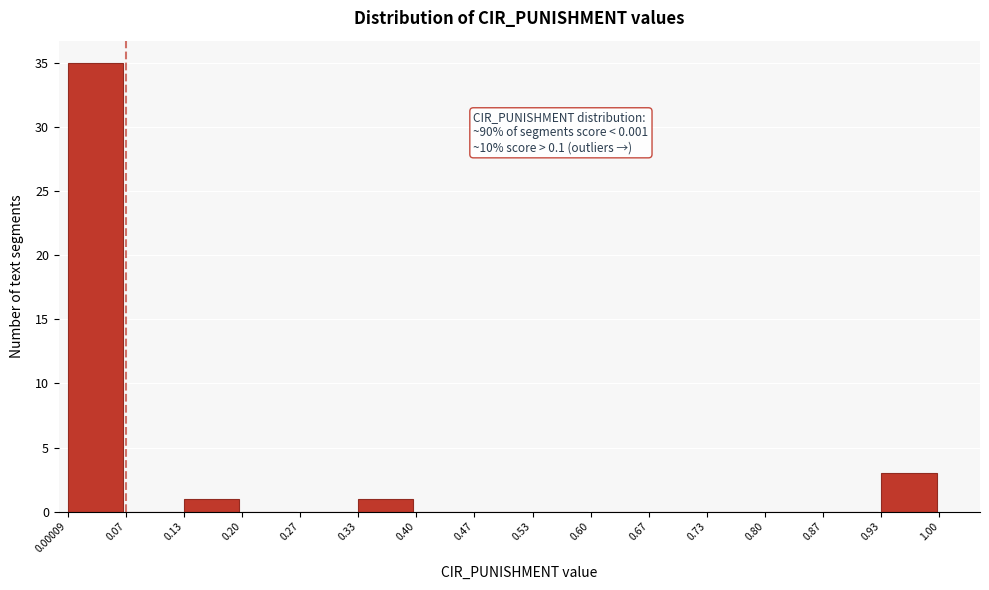

Which range on the x-axis has the tallest bar?

0.00009 to 0.07